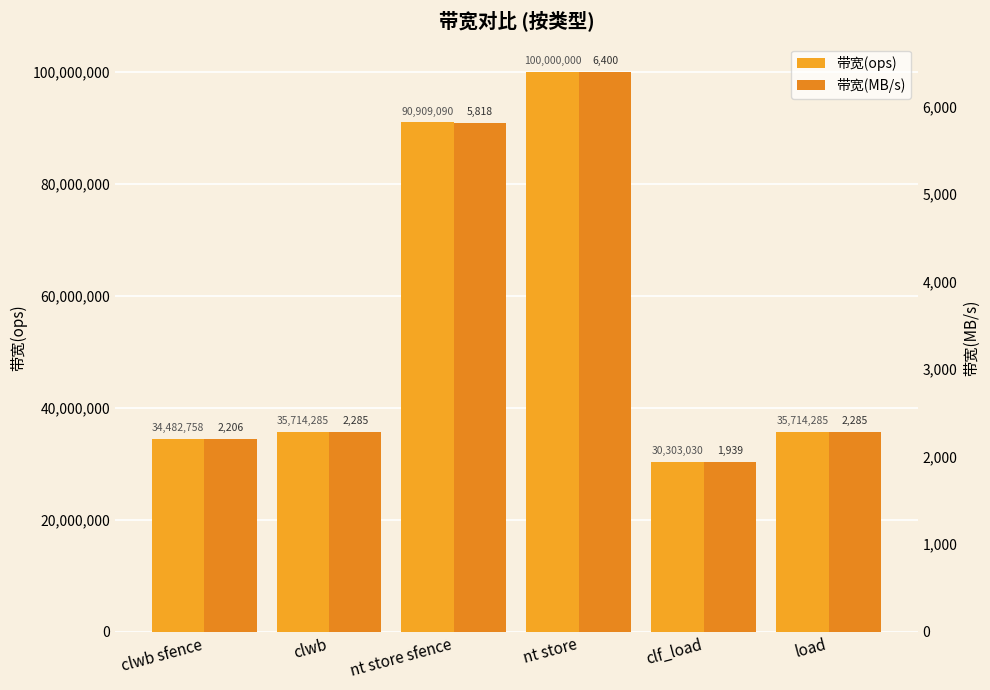

Which series changed the most between nt store sfence and nt store?

带宽(ops)